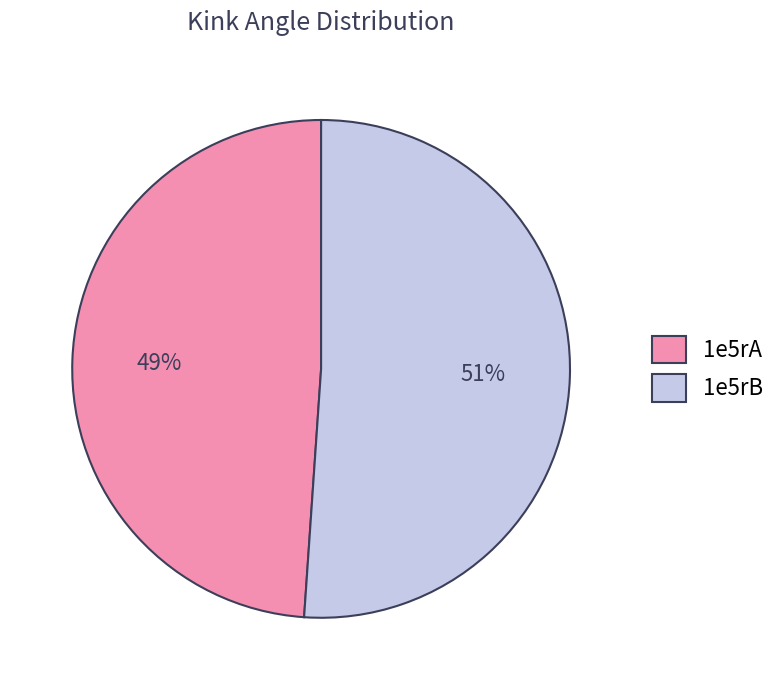

Rank the categories by value from lowest to highest.

1e5rA, 1e5rB